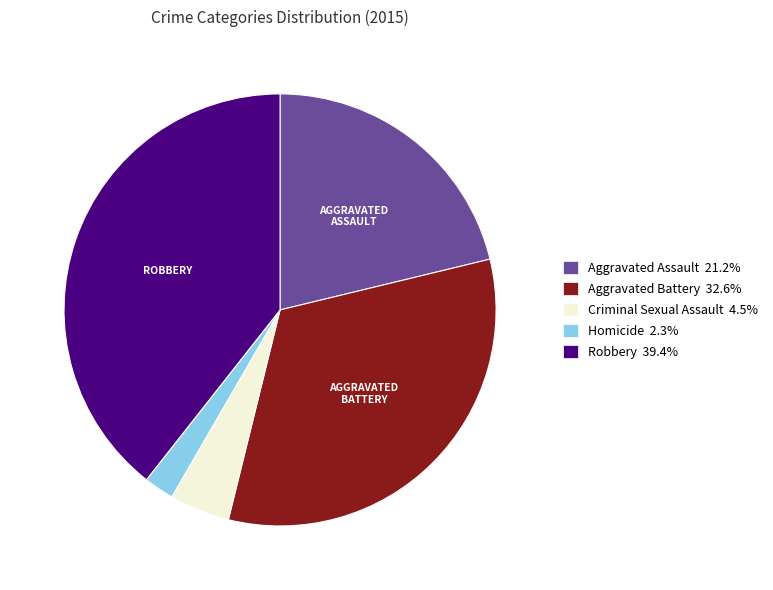

Combined, do Aggravated Battery 32.6% and Aggravated Assault 21.2% account for over 50%?

Yes